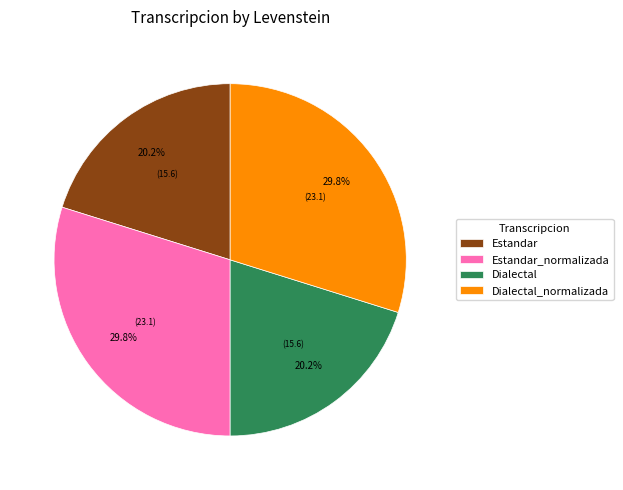

Does Estandar represent more than half of the total?

No